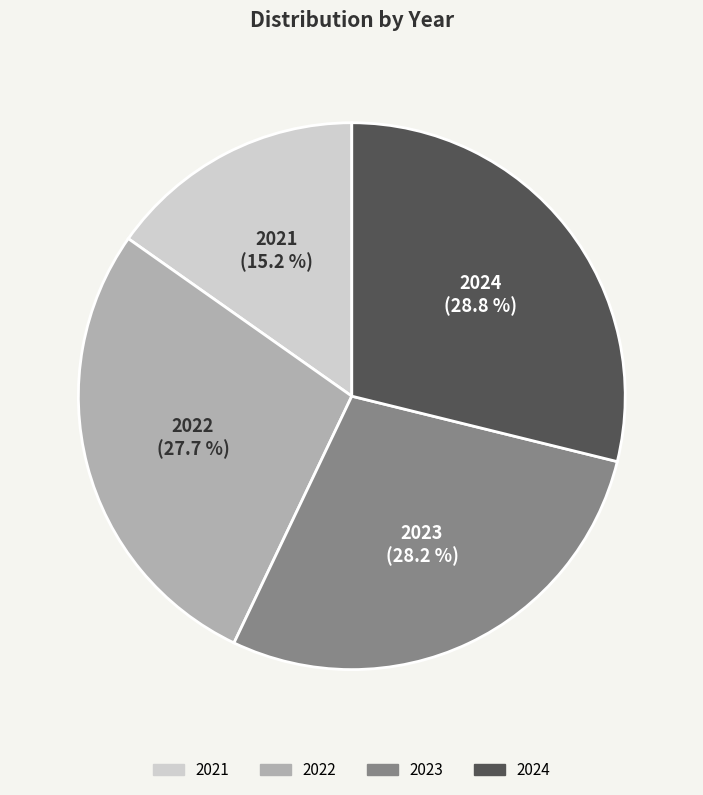

Is the sum of 2024 and 2022 greater than half?

Yes